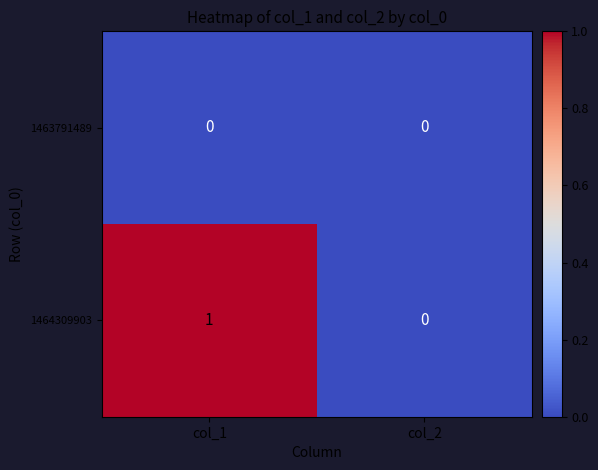

Reading left to right, transcribe all the data shown in this chart.

1463791489: col_1=0	col_2=0
1464309903: col_1=1	col_2=0